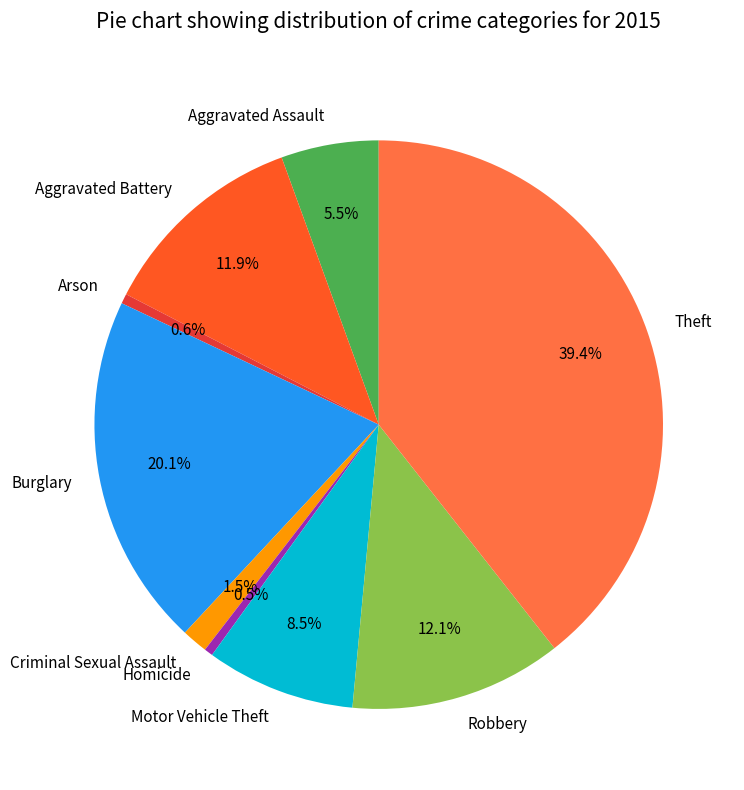

Between Robbery and Theft, which is larger?

Theft